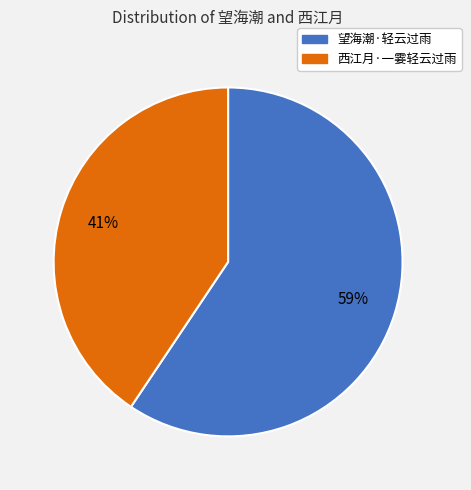

Approximately how many times larger is the value at 西江月·一霎轻云过雨 compared to 望海潮·轻云过雨?

0.7